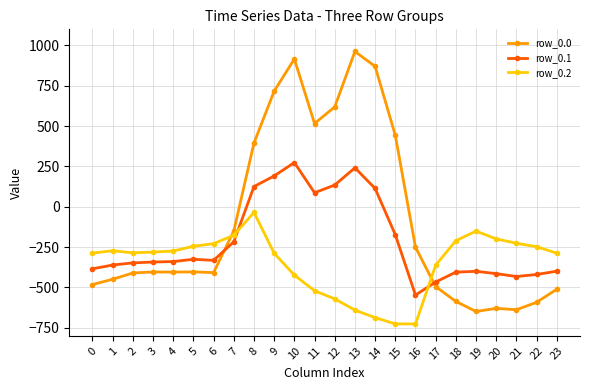

Rank the series by their maximum value, from lowest to highest.

row_0.2, row_0.1, row_0.0